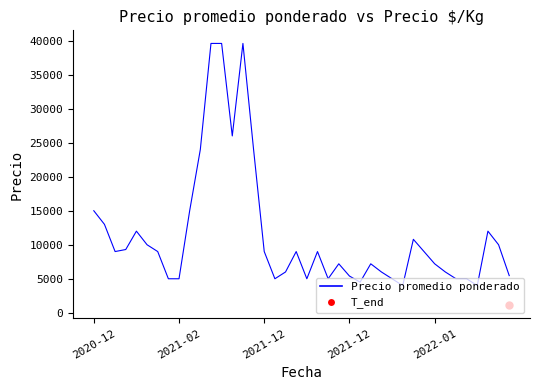

What is the change in value from 2021-12 to 17?

-4000